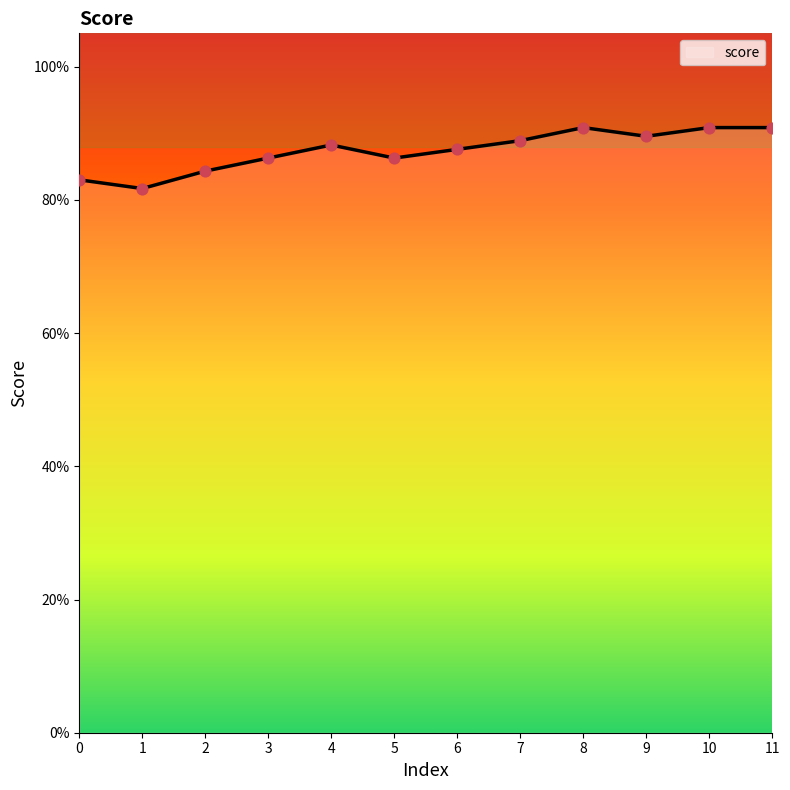

Is this an area chart (filled region under the line)?

Yes